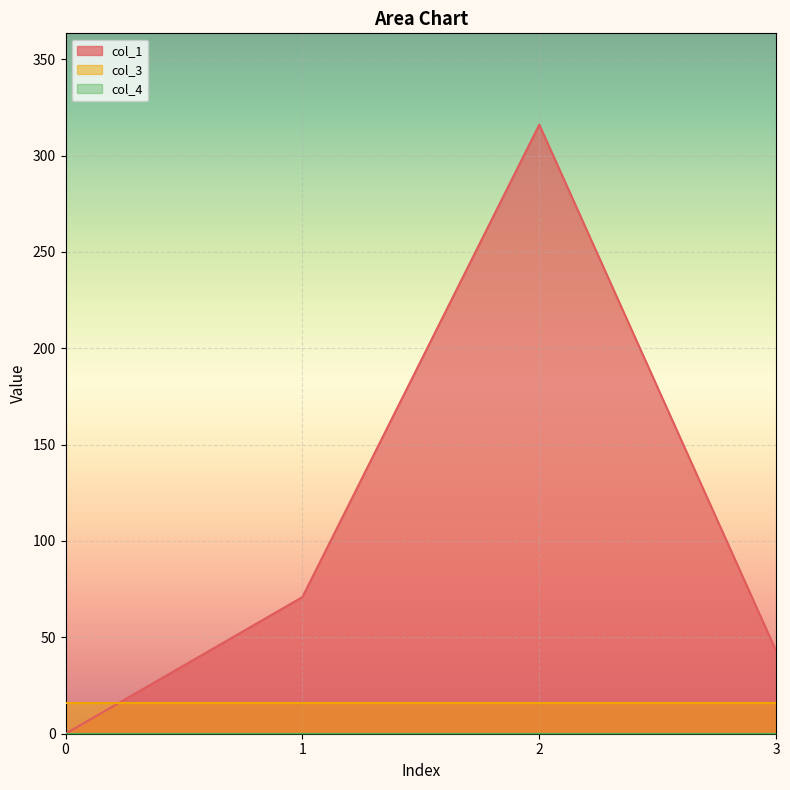

Reading right to left, extract all data points from this chart.

col_1: 3=42.9	2=316.0	1=70.9	0=0.0
col_3: 3=16.0	2=16.0	1=16.0	0=16.0
col_4: 3=0.0	2=0.0	1=0.0	0=0.0